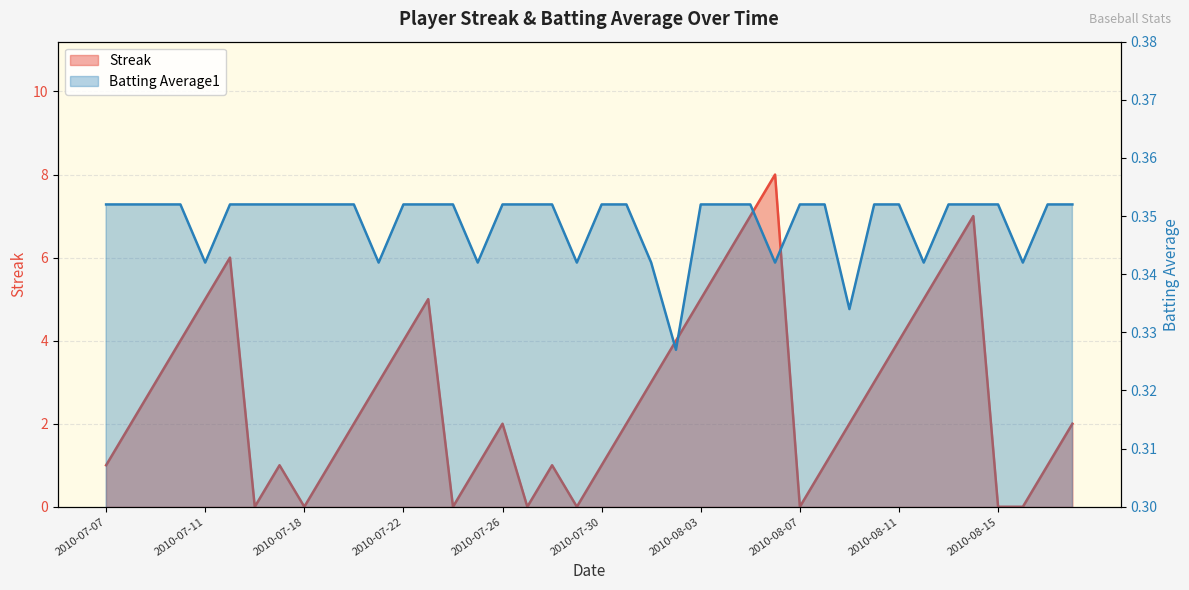

True or false: Batting Average1 and Streak cross at least once.

True